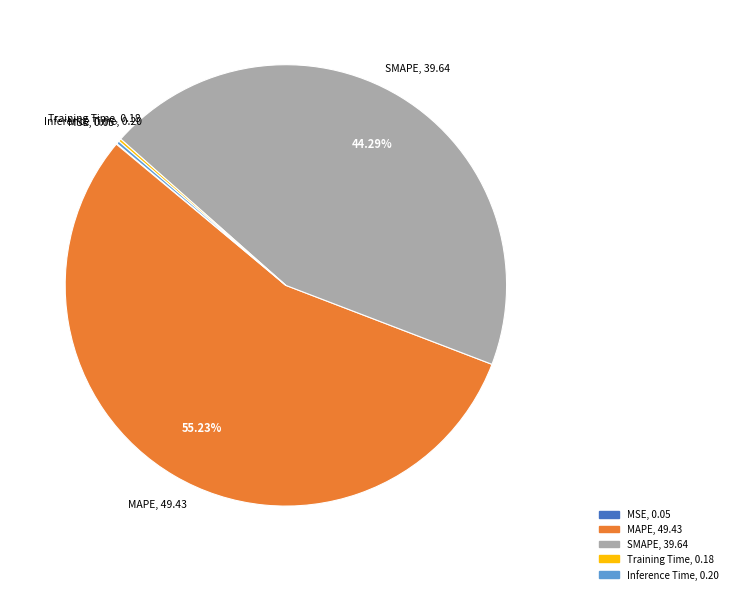

Is there a majority slice in this chart?

Yes